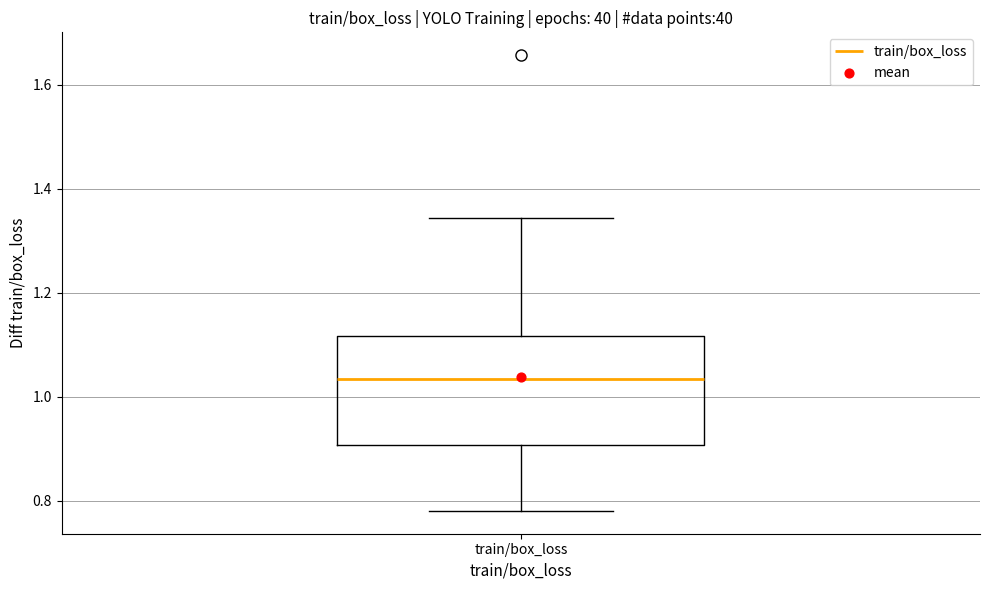

Transcribe this box plot: give where the median line is, the range the box spans, and where the two whiskers end, as read against the y-axis. The values are not printed on the chart, so give them approximately, as read against the axis.

median 1.04, box 0.90 to 1.12, whiskers 0.78 to 1.34